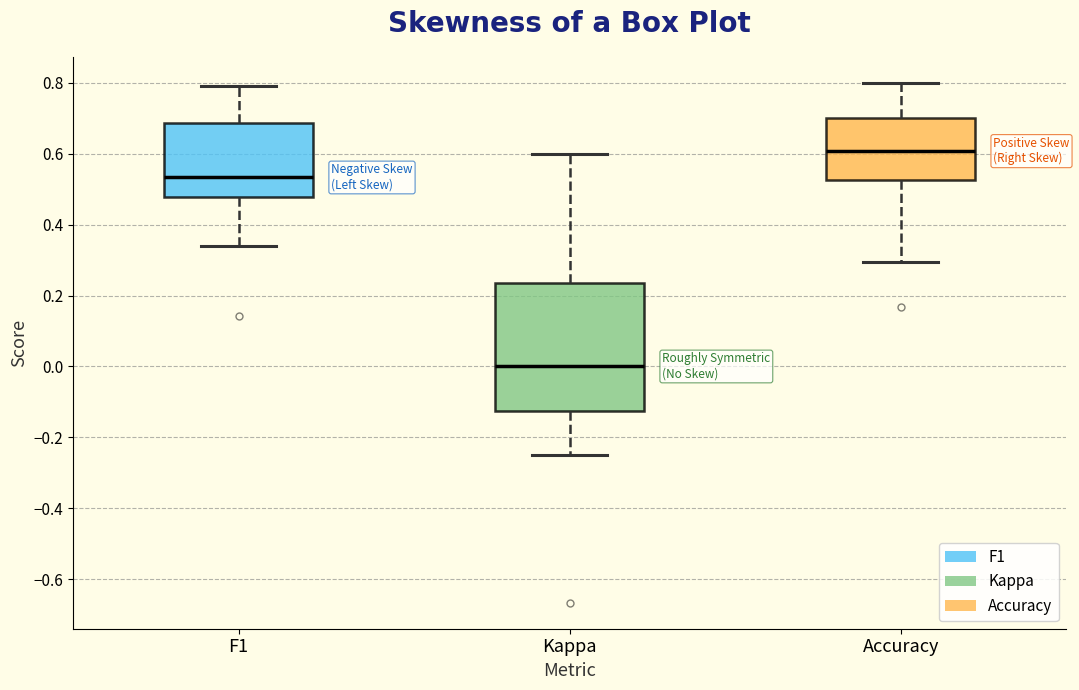

Where is the upper edge of the box for F1 on the y-axis? The values are not printed on the chart, so give them approximately, as read against the axis.

0.68